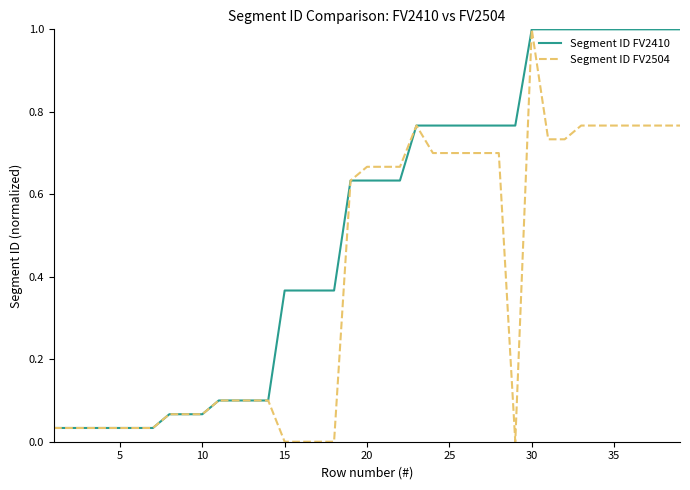

What is the highest value of the Segment ID FV2410 series?

1.0